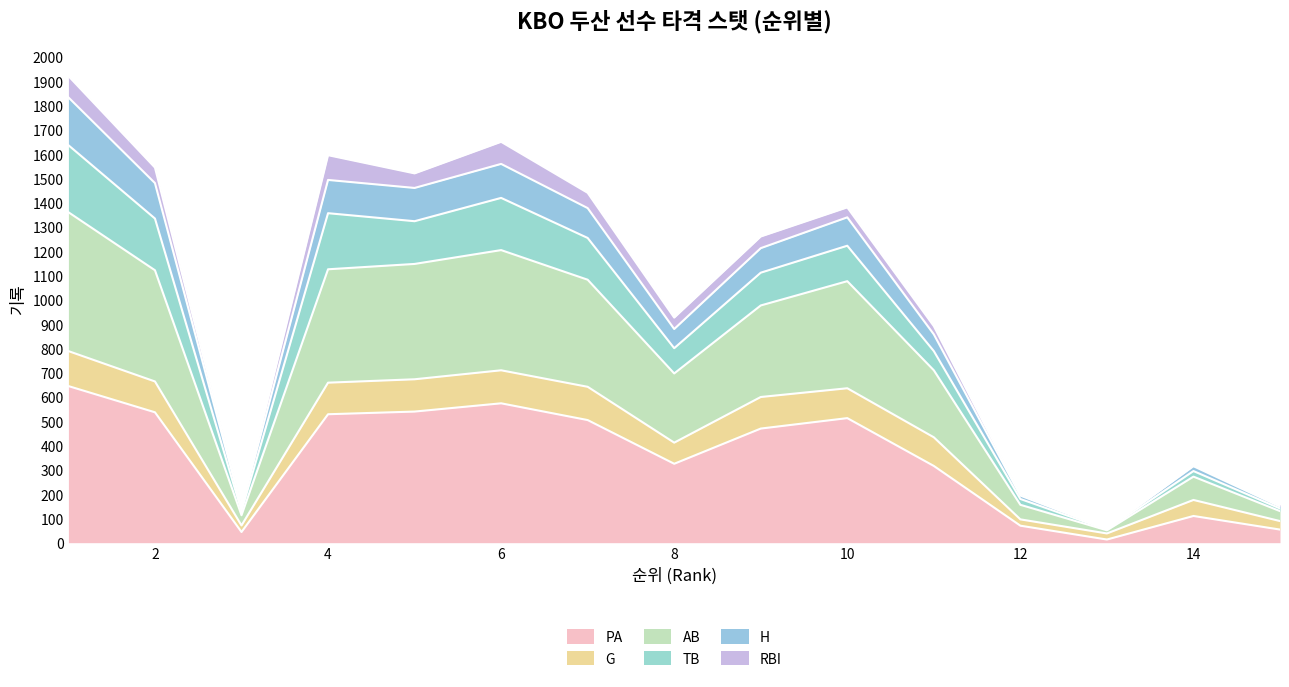

True or false: H and PA intersect in this chart.

False